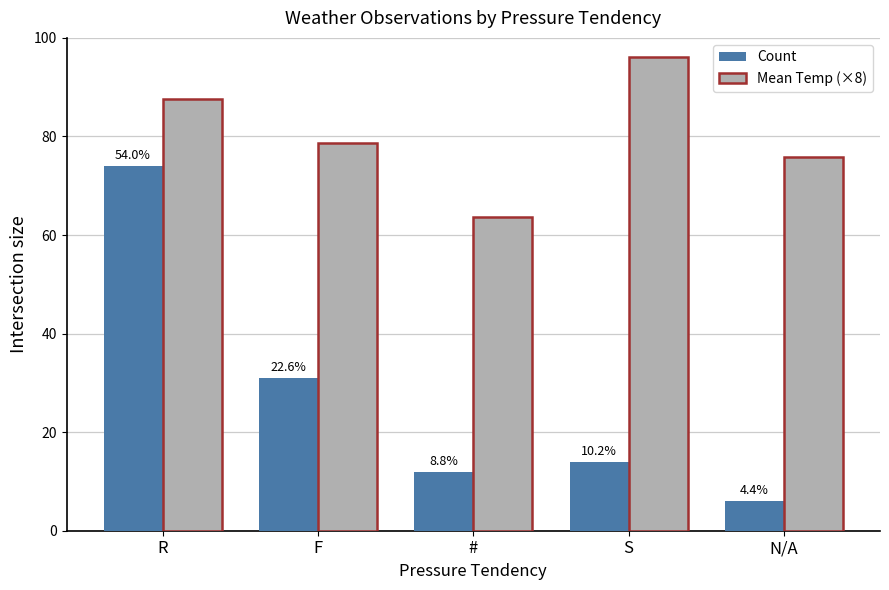

Reading left to right, transcribe all the data shown in this chart.

Count: 74.0	31.0	12.0	14.0	6.0
Mean Temp (×8): 87.6	78.6	63.6	96.2	75.8